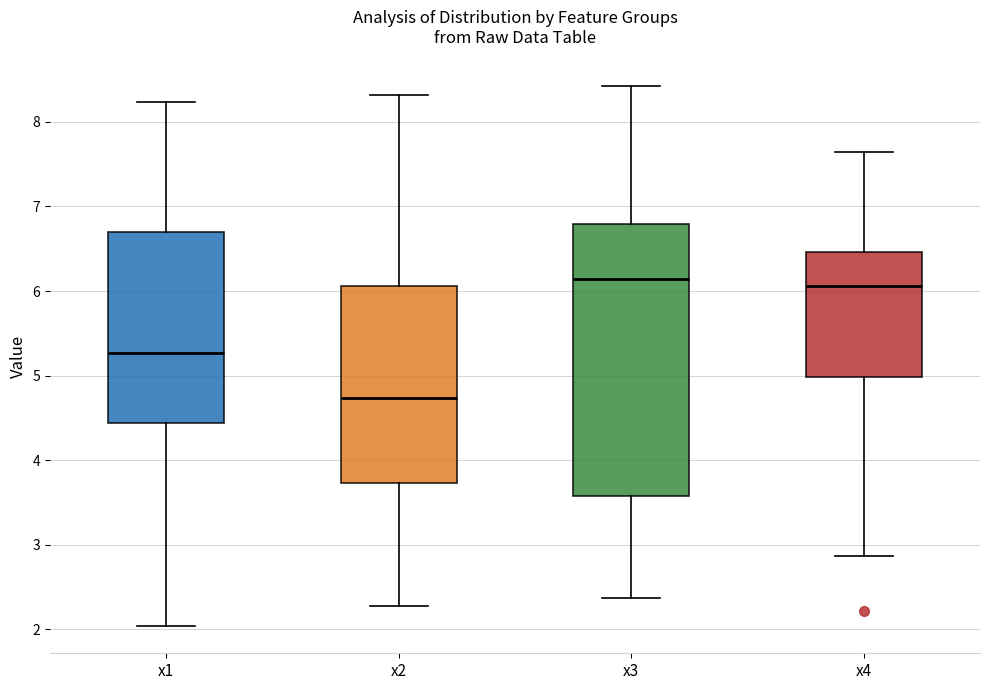

Reading left to right, transcribe this box plot: for each box, give where its median line is, the range the box spans, and where its two whiskers end, as read against the y-axis. The values are not printed on the chart, so give them approximately, as read against the axis.

x1: median 5.3, box 4.4 to 6.7, whiskers 2.0 to 8.2
x2: median 4.7, box 3.7 to 6.1, whiskers 2.3 to 8.3
x3: median 6.1, box 3.6 to 6.8, whiskers 2.4 to 8.4
x4: median 6.1, box 5.0 to 6.5, whiskers 2.9 to 7.6